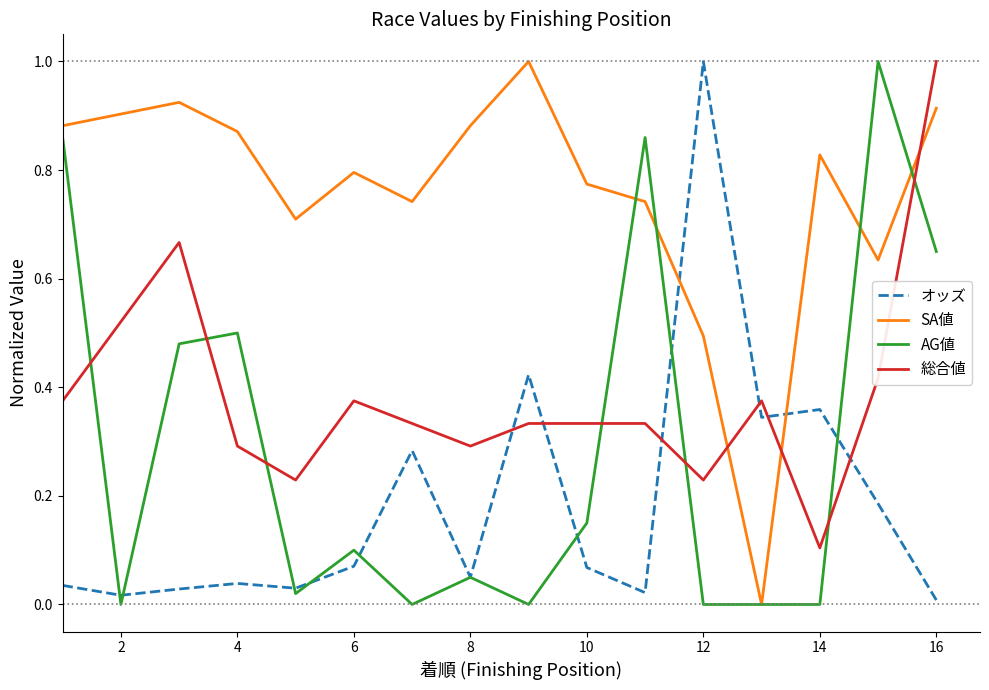

True or false: 総合値 and AG値 intersect in this chart.

True